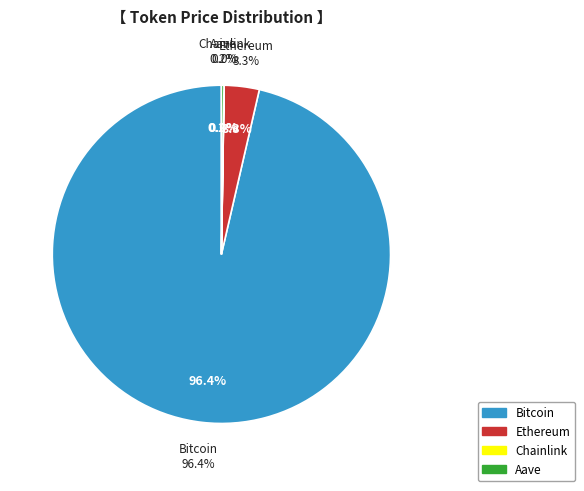

Which slice is the smallest?

Chainlink